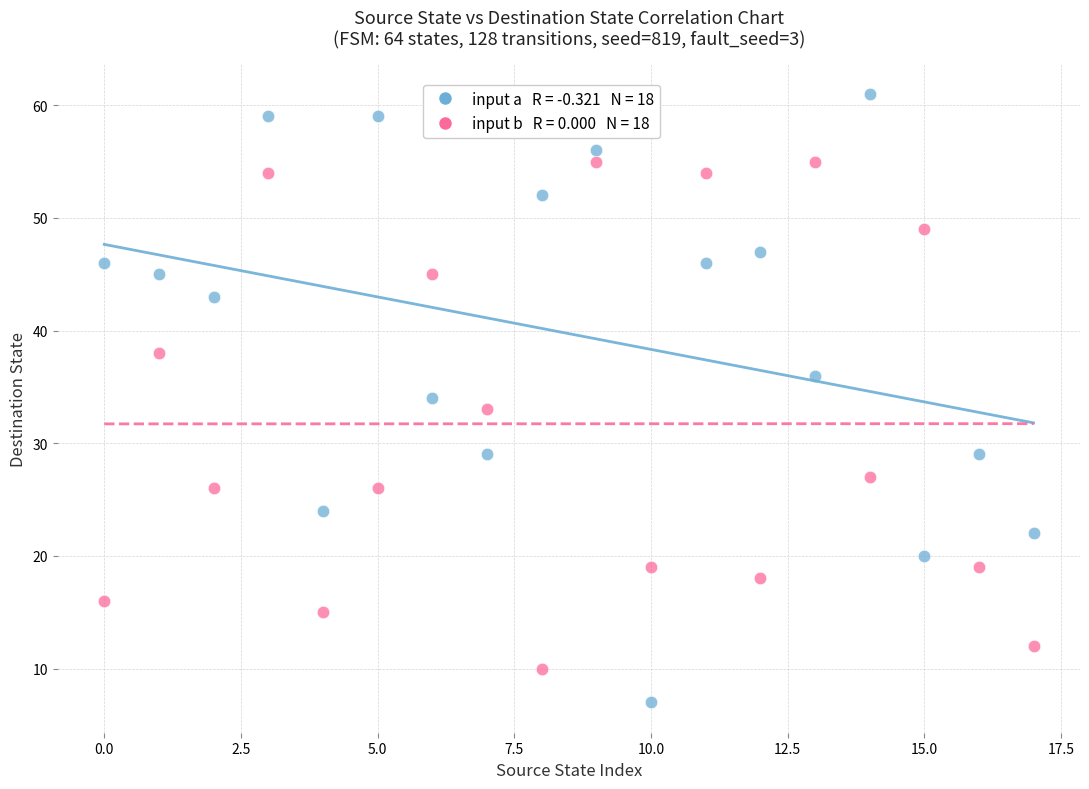

Across all data points, what is the range of Y values (max minus min)?

54